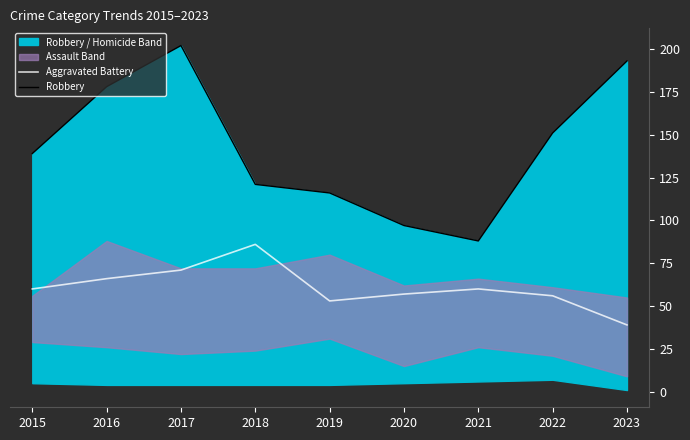

Reading left to right, what are all the values shown in this chart?

Aggravated Battery: 2015=60	2016=66	2017=71	2018=86	2019=53	2020=57	2021=60	2022=56	2023=39
Robbery: 2015=139	2016=178	2017=202	2018=121	2019=116	2020=97	2021=88	2022=151	2023=193